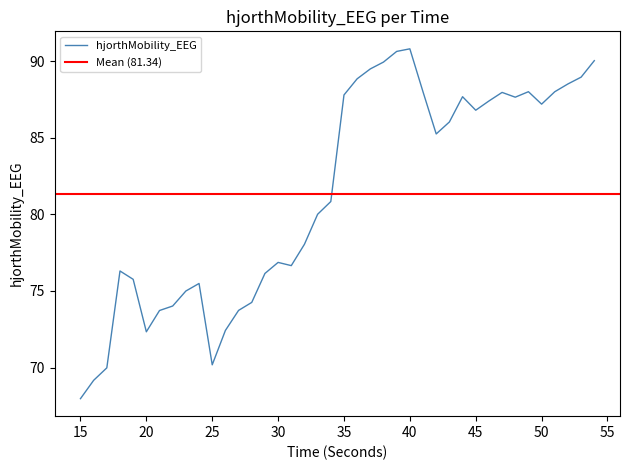

Does the chart have visible grid lines?

No